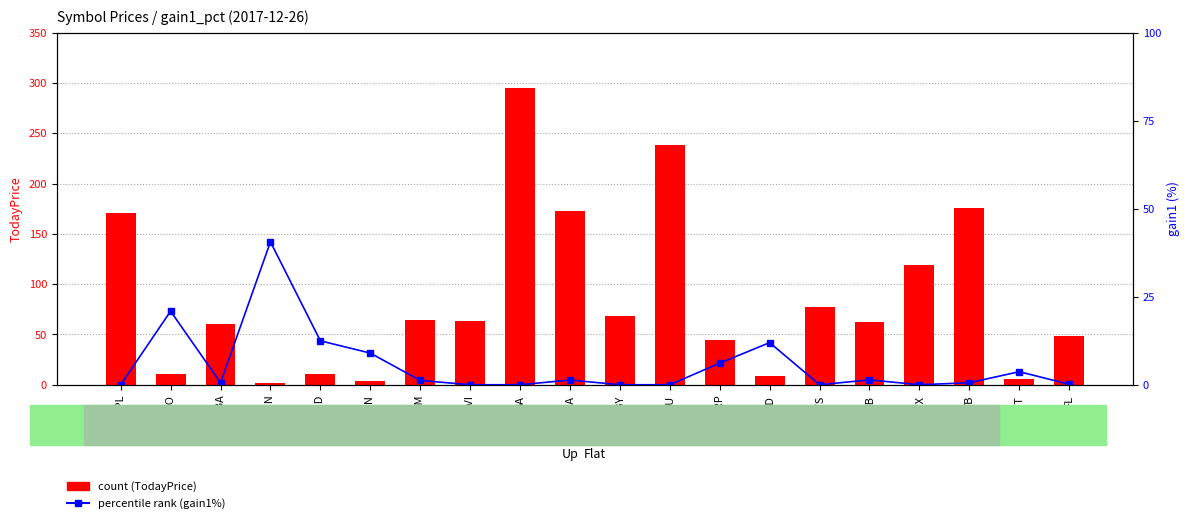

The value of percentile rank within the sample at AMD is 19.5. True or false?

False